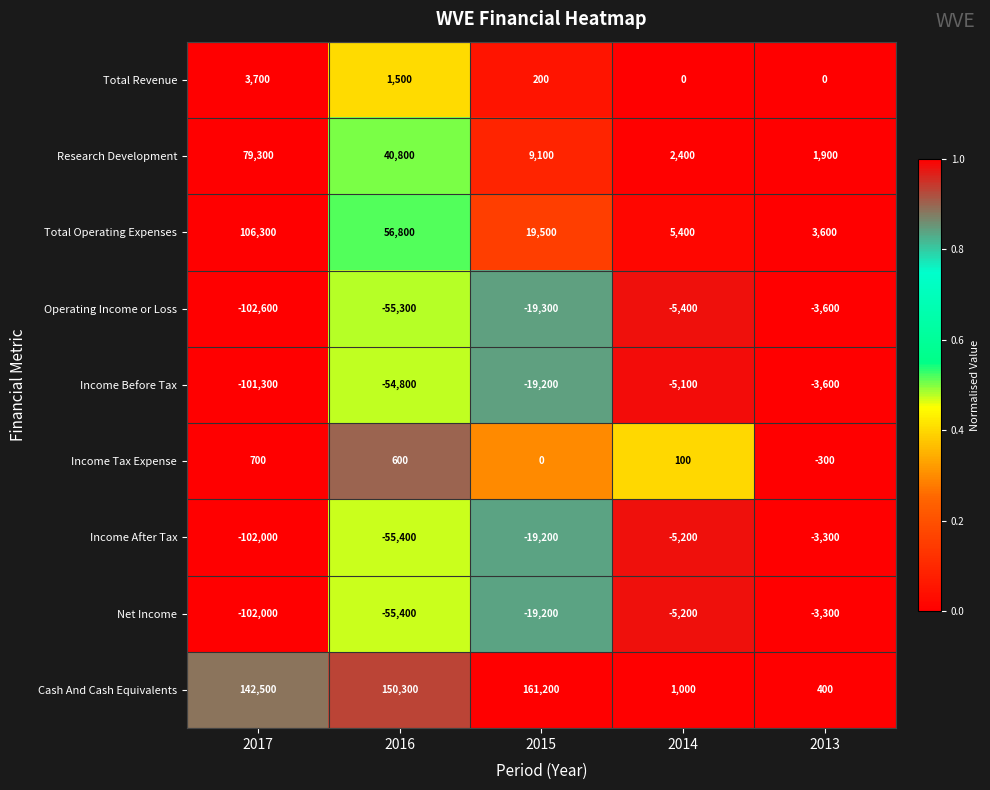

Which label corresponds to the largest value in the chart?

2015